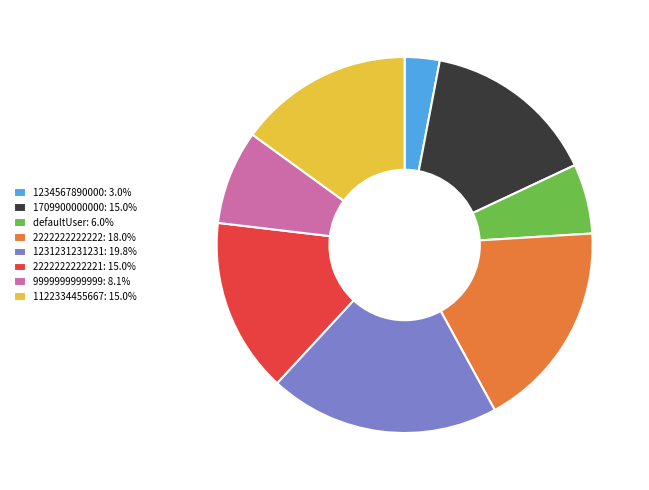

Which slice is the largest?

1231231231231